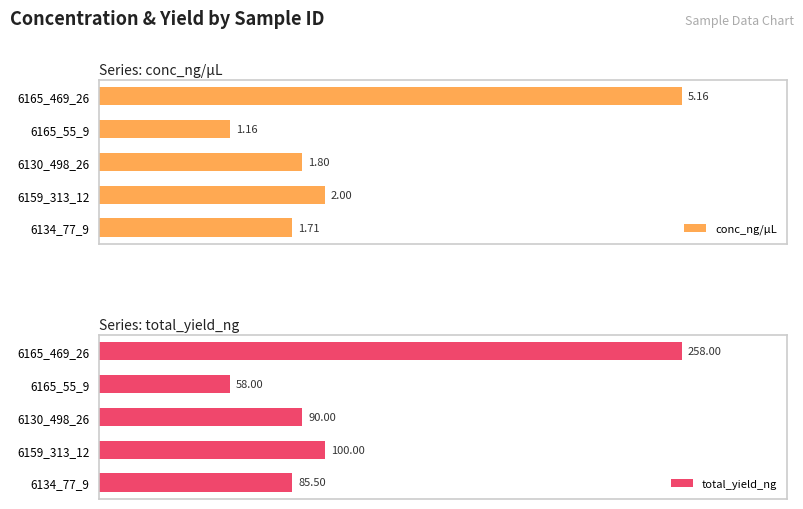

List the series in order of their overall mean, lowest first.

conc_ng/µL, total_yield_ng